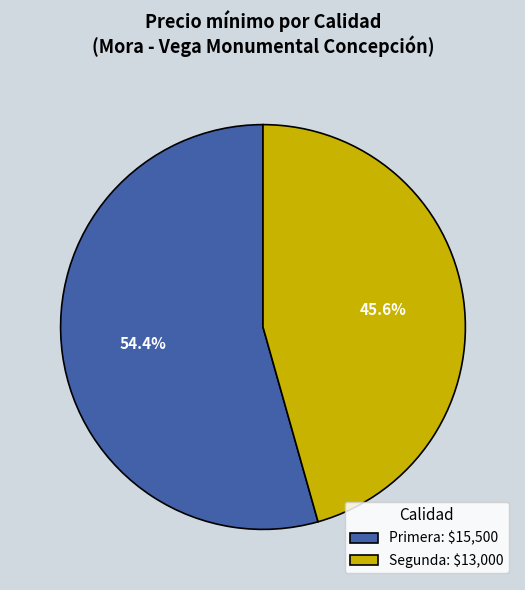

Between Segunda and Primera, which is larger?

Primera